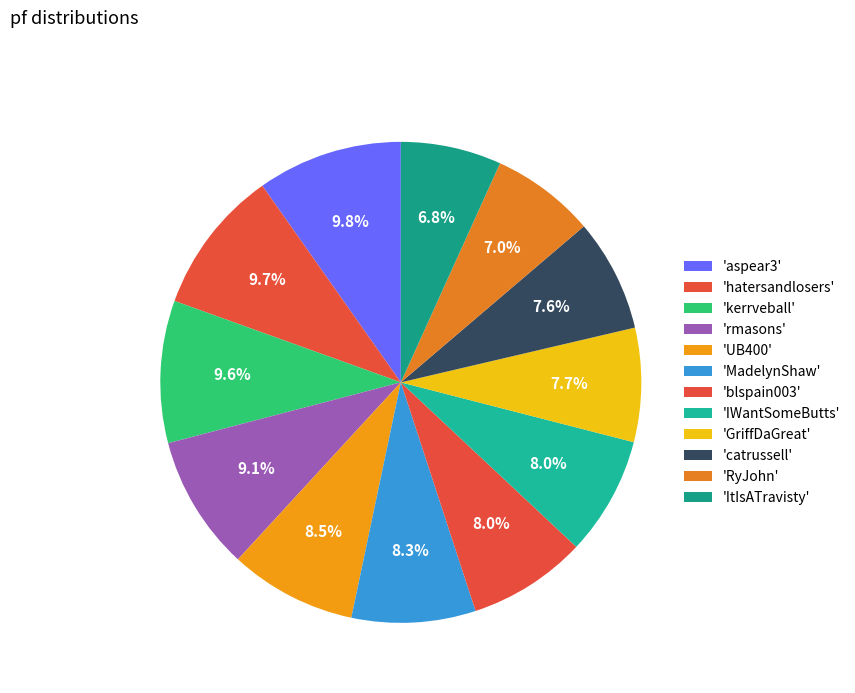

To the nearest percent, what is the average slice percentage?

8%